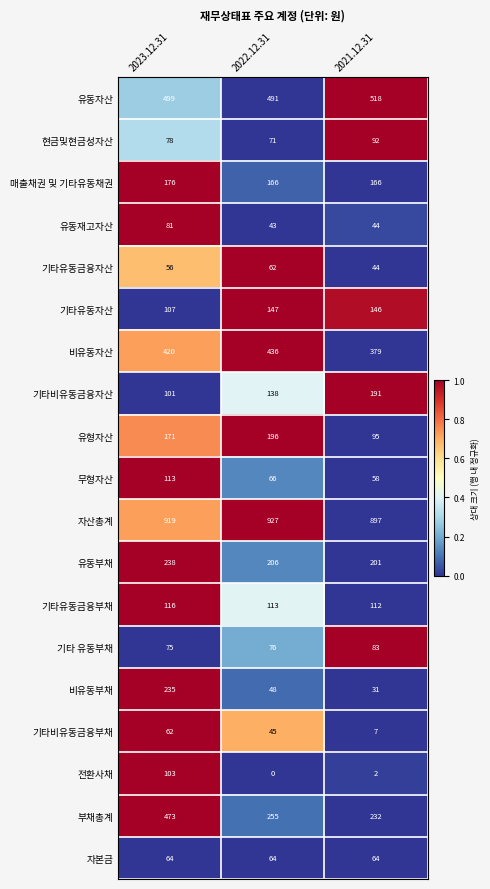

What is the greatest value displayed?

927